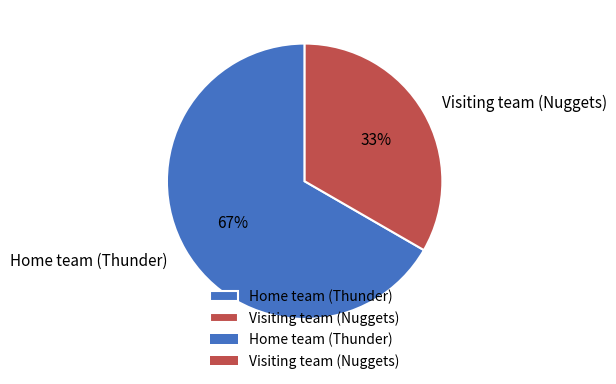

Does Home team (Thunder) account for over 50% of the chart?

Yes